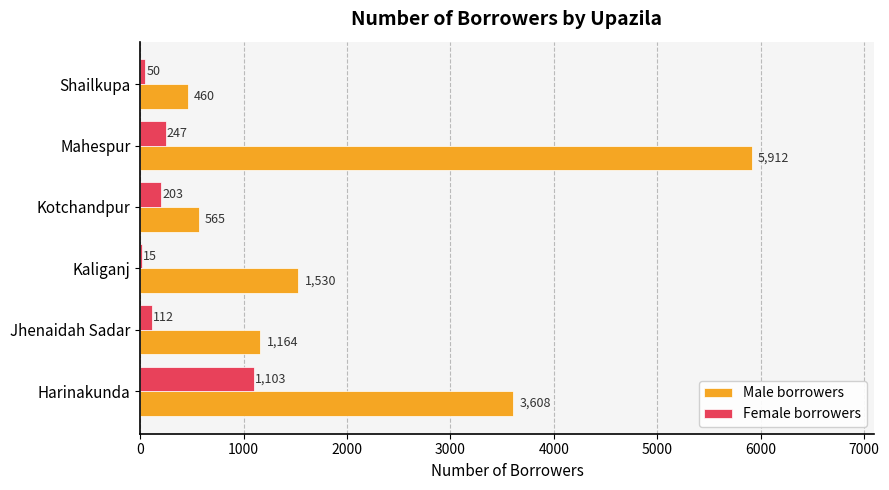

The Male borrowers series shows 2161 at Mahespur. True or false?

False